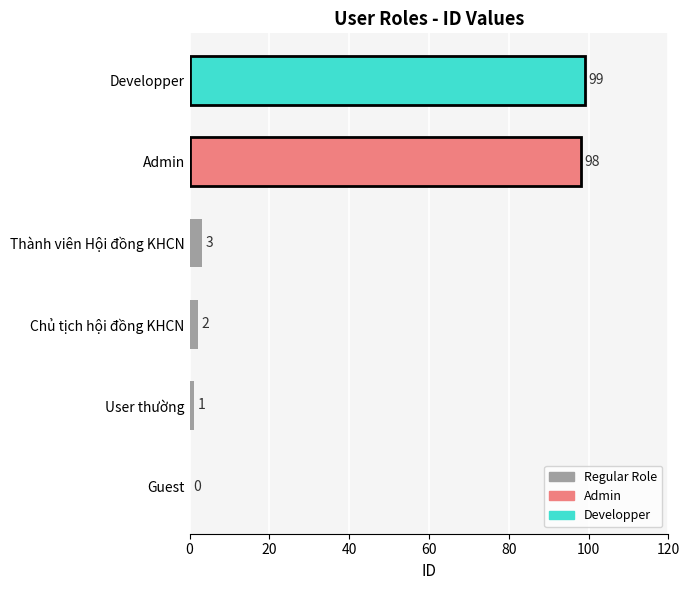

Where is the data nearest to the value 49?

Thành viên Hội đồng KHCN